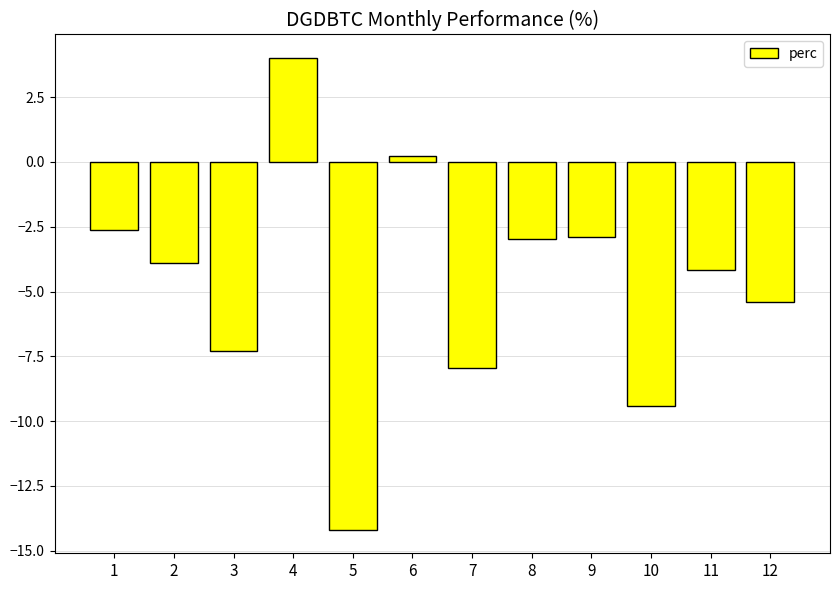

What is the smallest value displayed?

-14.2